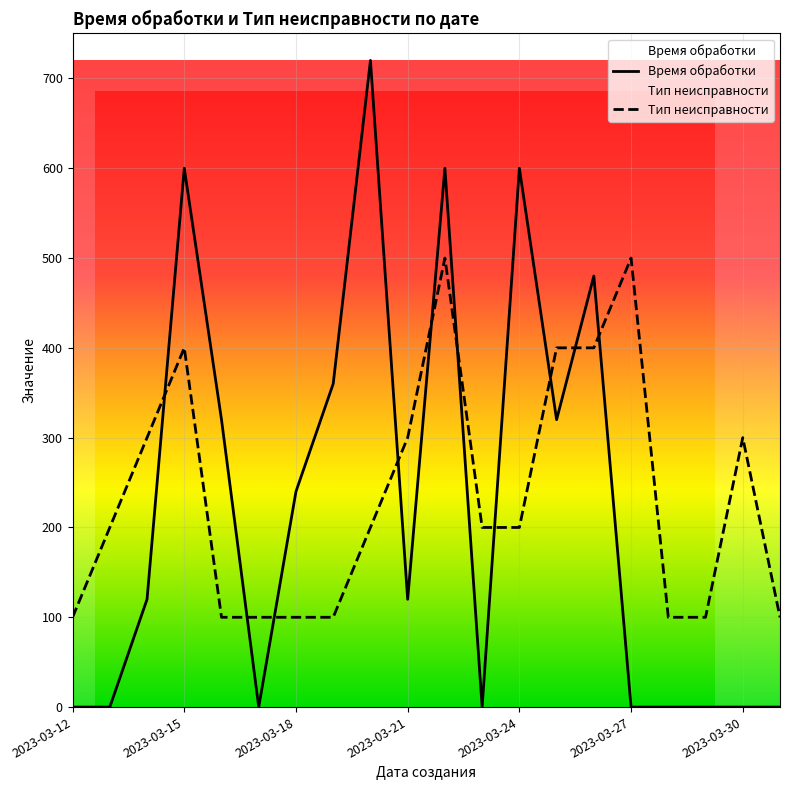

Reading left to right, list all the values displayed in this chart.

Время обработки: 0	0	120	600	320	0	240	360	720	120	600	0	600	320	480	0	0	0	0	0
Тип неисправности: 100	200	300	400	100	100	100	100	200	300	500	200	200	400	400	500	100	100	300	100